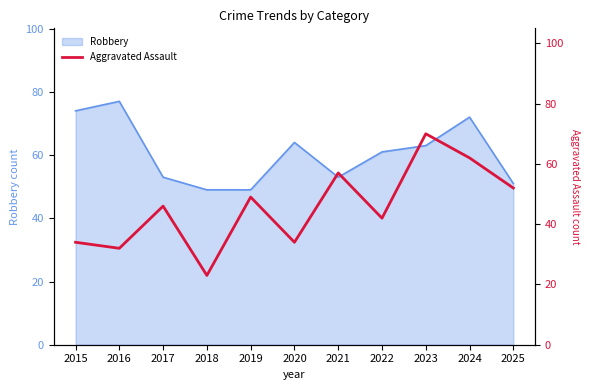

The Robbery series shows 30 at 2019. True or false?

False